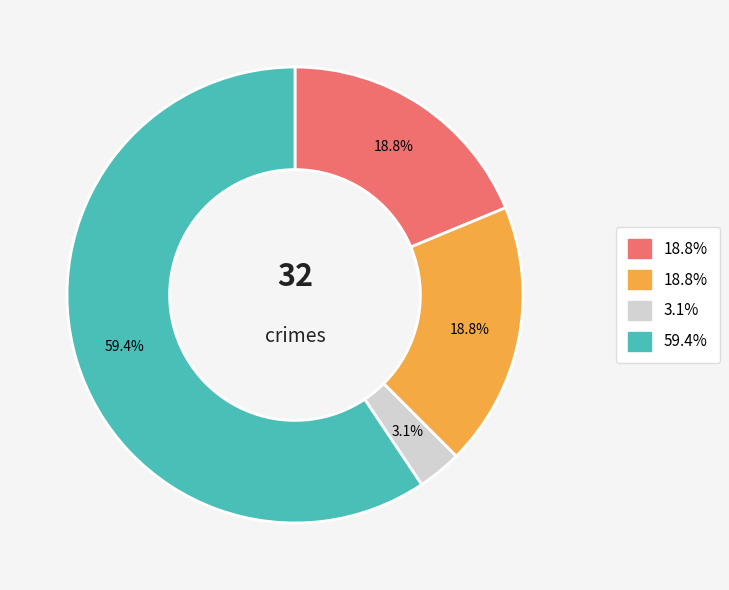

Does any single category account for the majority?

Yes